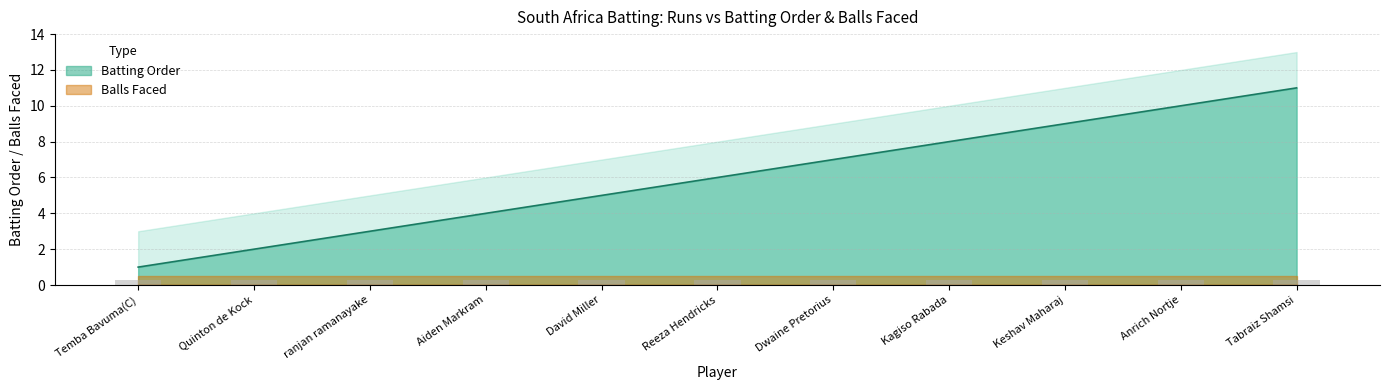

The chart shows a value of 1 at David Miller. True or false?

False